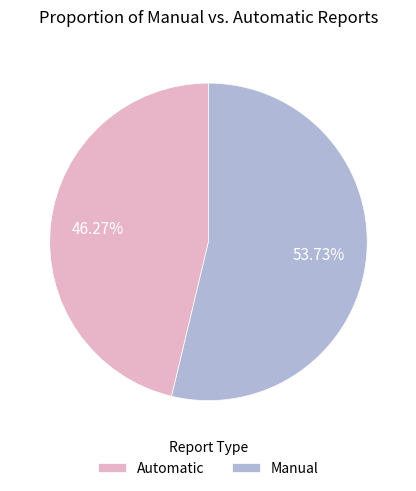

Do Manual and Automatic together represent more than half of the pie?

Yes